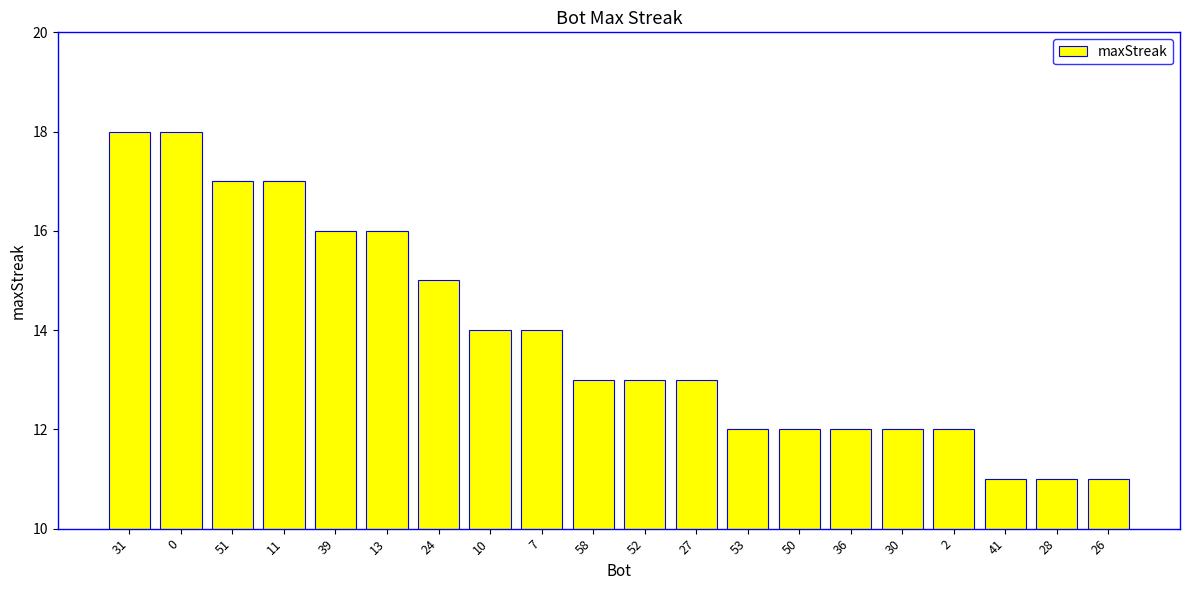

What value does the data have at 28?

11